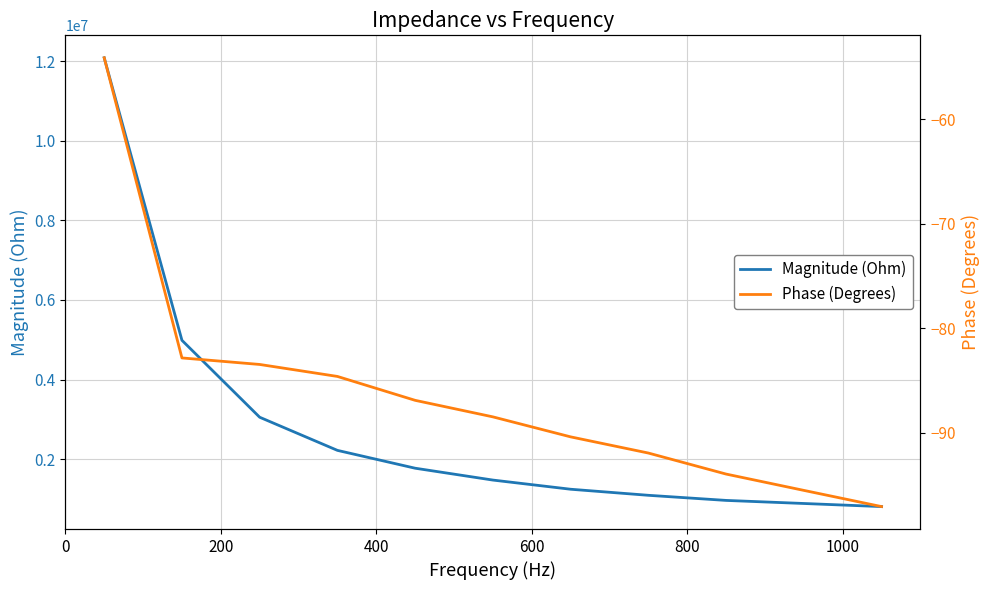

What is the sum of all Phase (Degrees) values?

-949.1